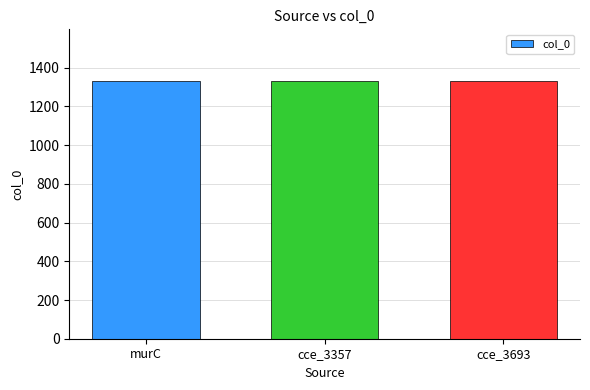

What is the ratio of the value at cce_3693 to the value at murC?

1.0